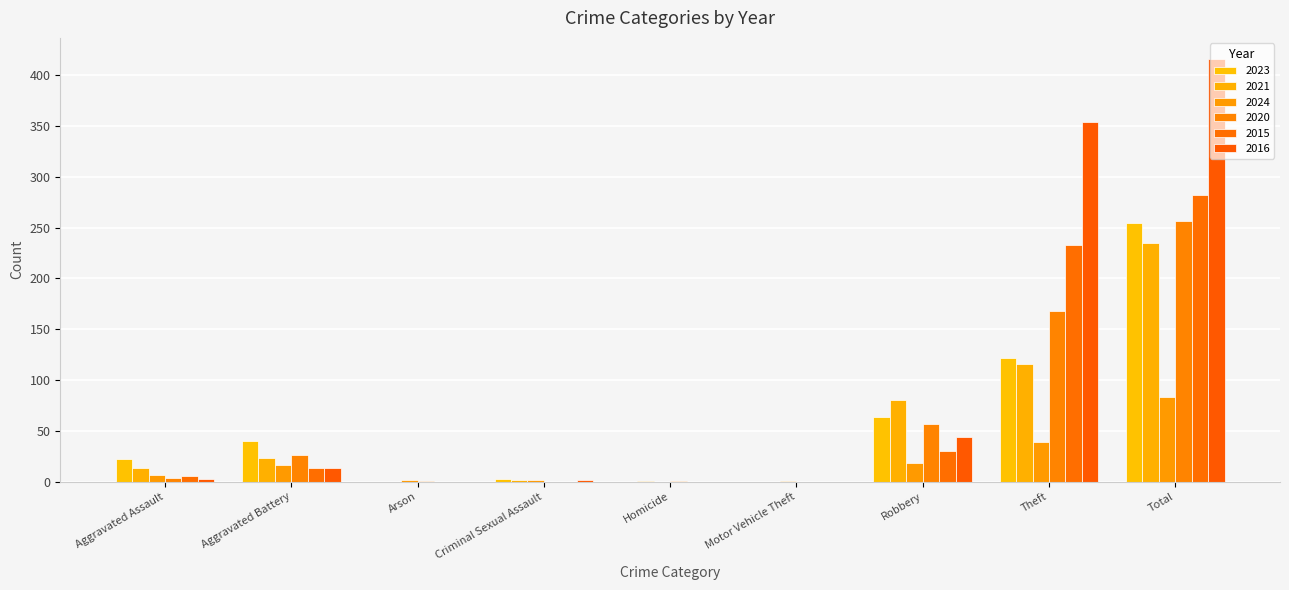

What is the difference between the 2016 values at Criminal Sexual Assault and Aggravated Assault?

1